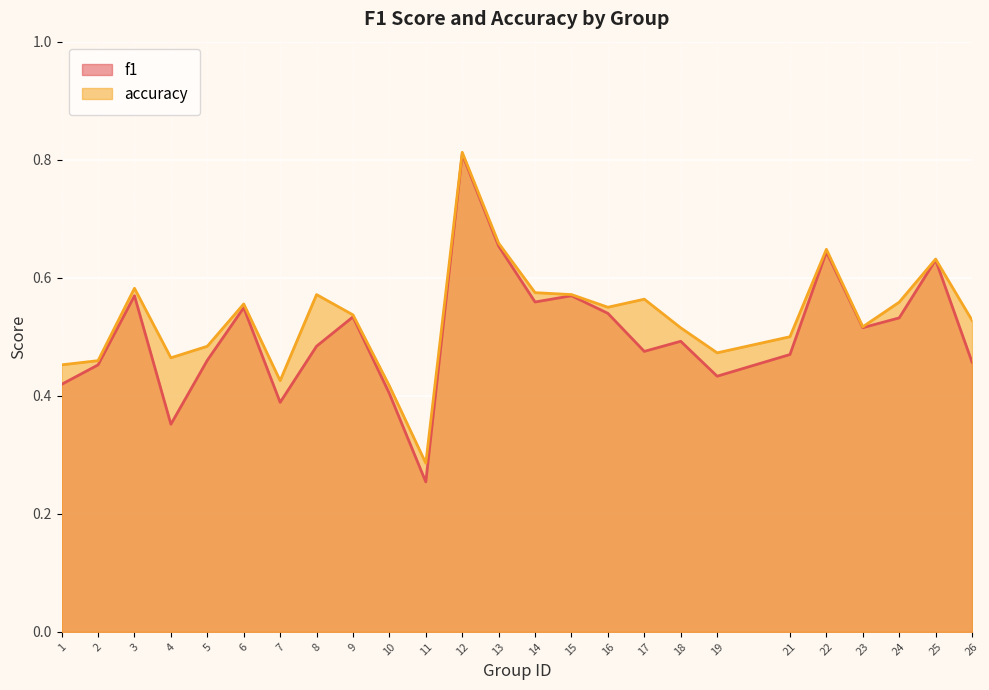

What is the average value of the f1 series?

0.5